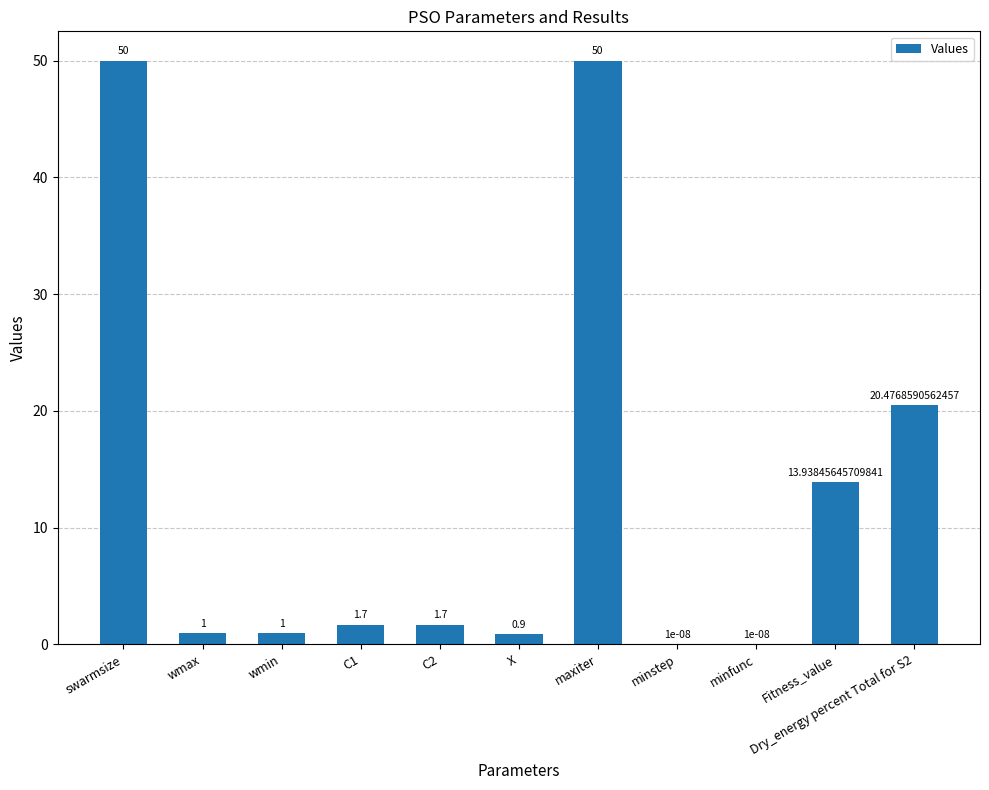

Where does the data first go above 1?

swarmsize